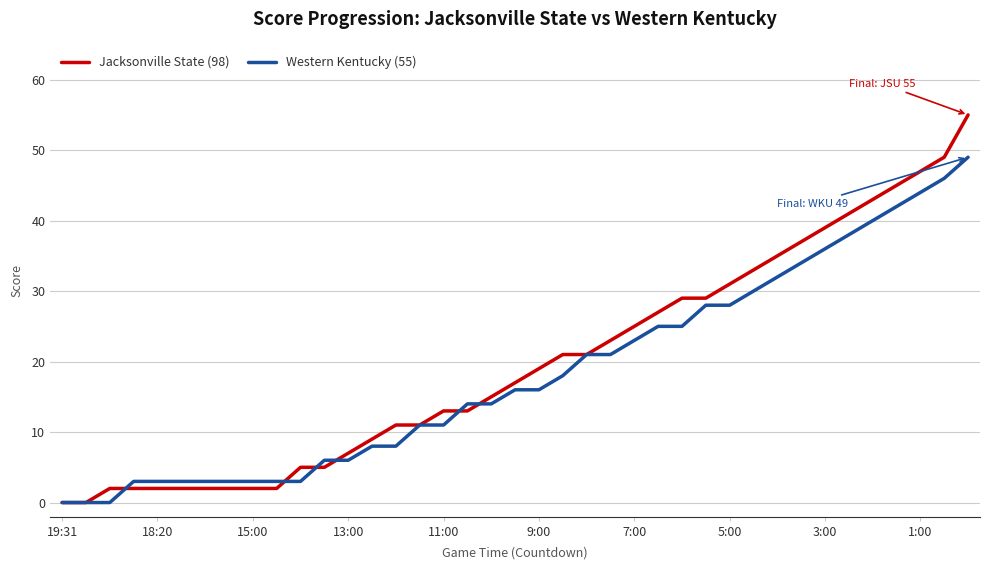

What are all the series names shown in the legend?

Jacksonville State (98), Western Kentucky (55)